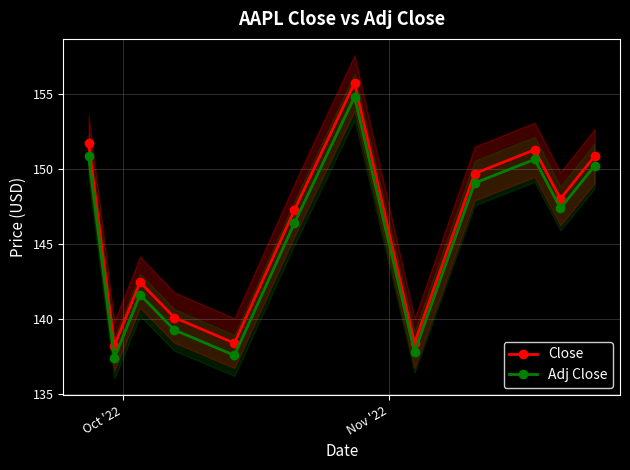

True or false: Adj Close and Close cross at least once.

False